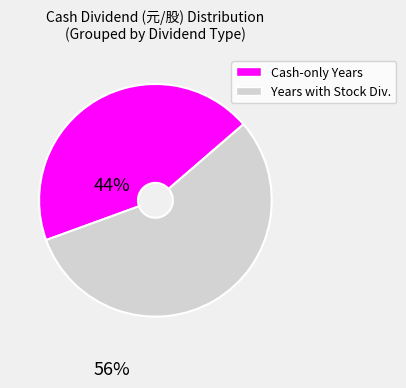

Is there any slice that represents more than half of the pie?

Yes